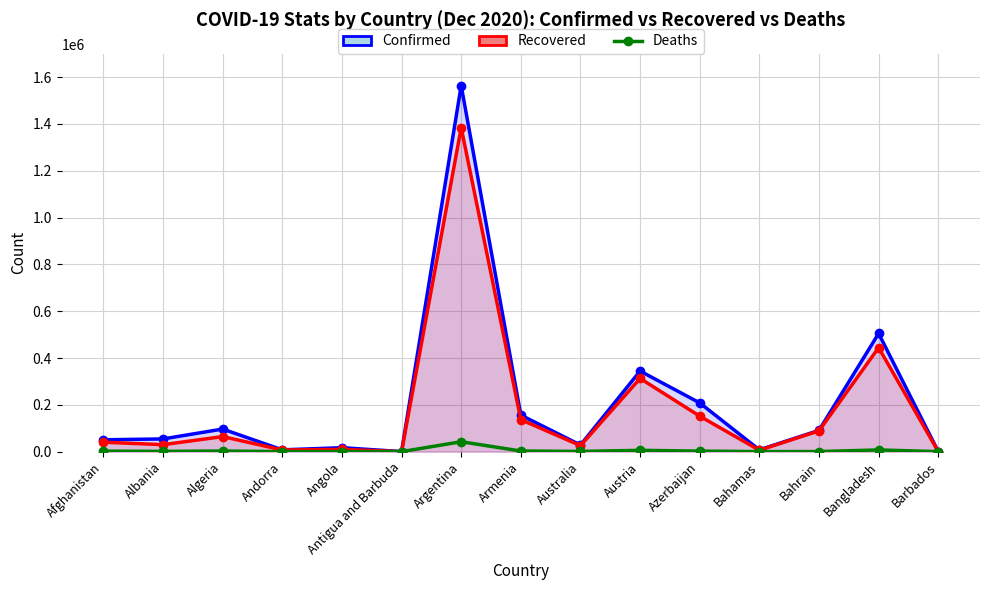

The Recovered series shows 267675 at Bangladesh. True or false?

False